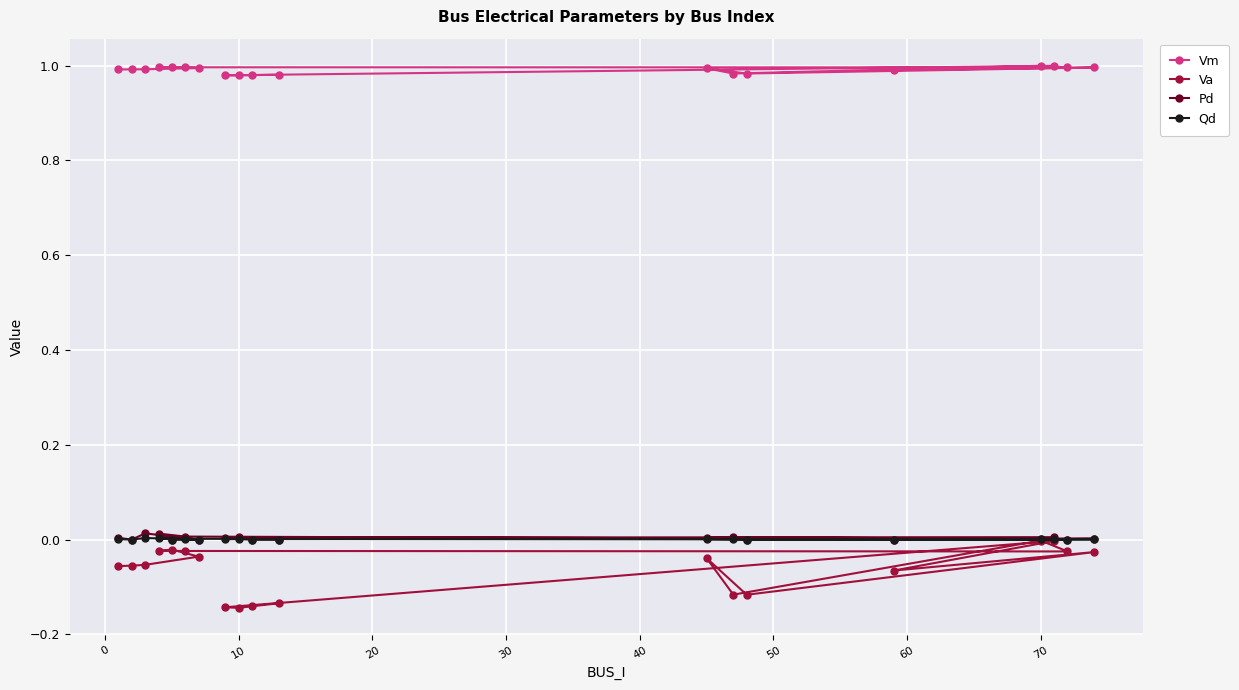

The value of Vm at 10 is 0.6. True or false?

False